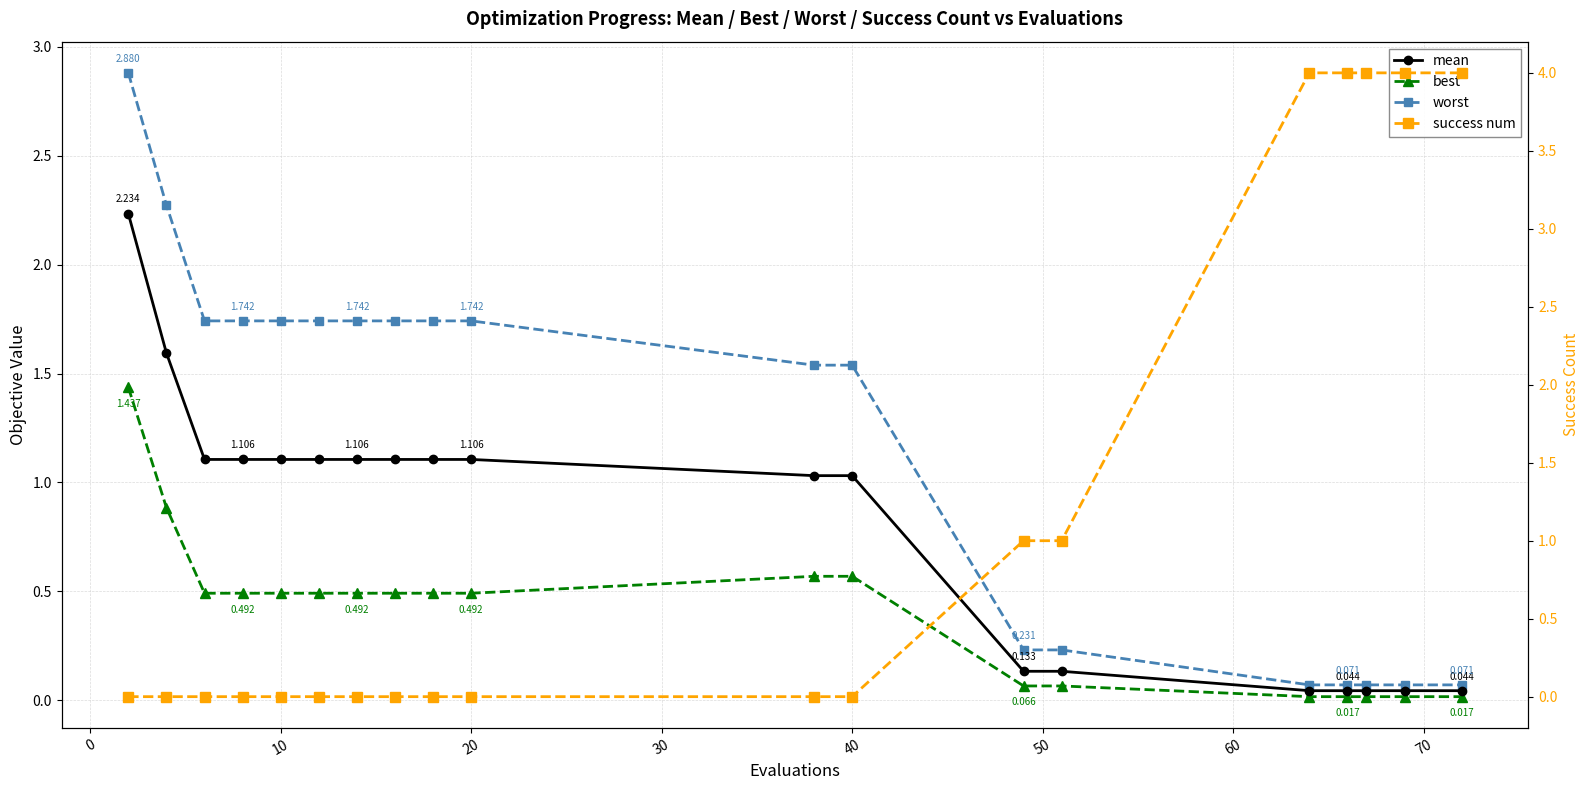

After their last crossing, which series has the higher values: worst or success num?

success num